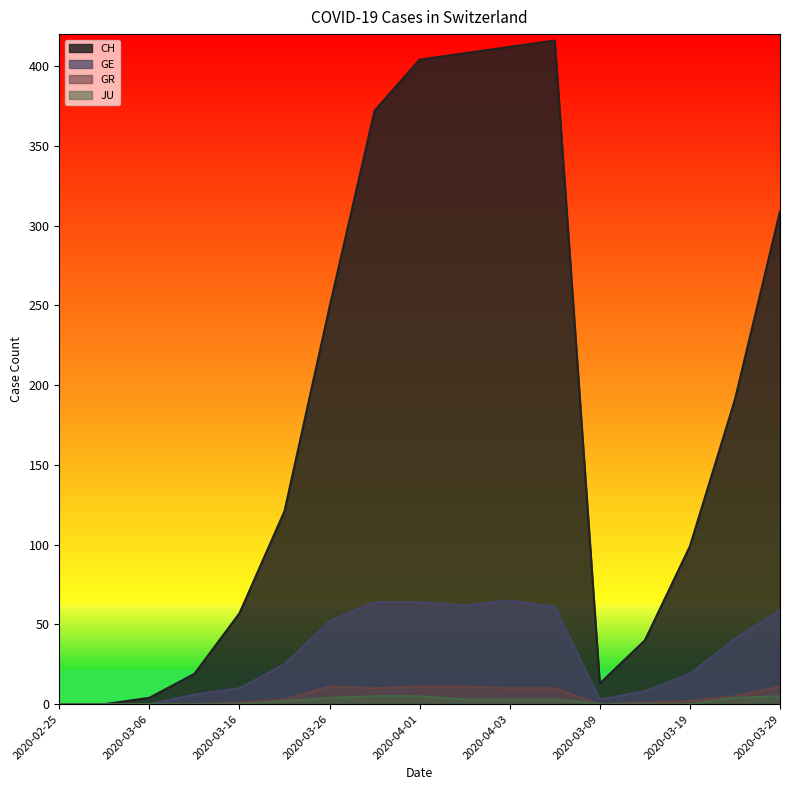

Which has a higher value, 2020-03-29 or 2020-03-16?

2020-03-29